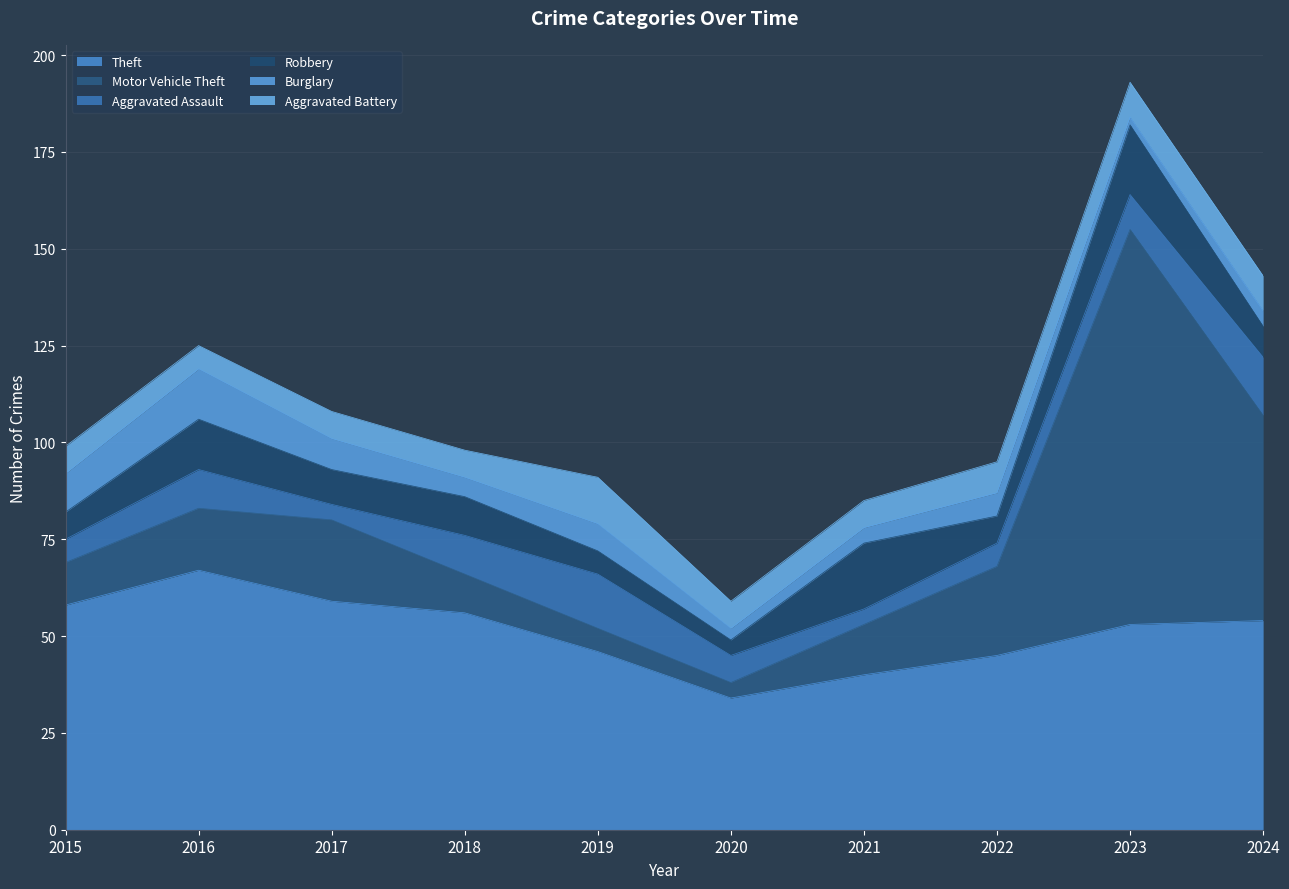

True or false: Robbery and Theft intersect in this chart.

False